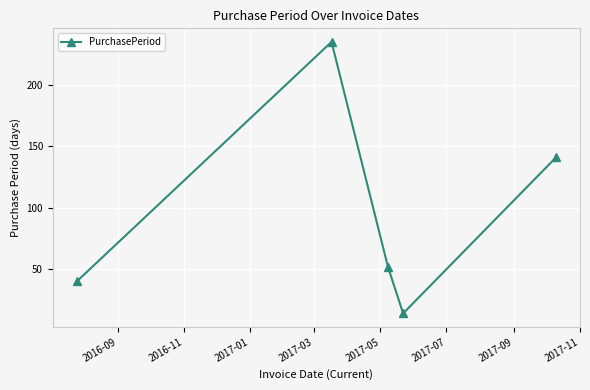

How many points are lower than both their immediate neighbors (excluding endpoints)?

1